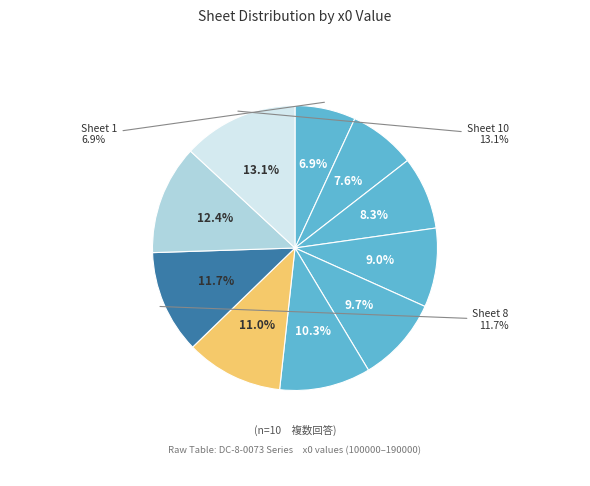

To the nearest percent, what is the difference between the 6 and 3 slice percentages?

2%